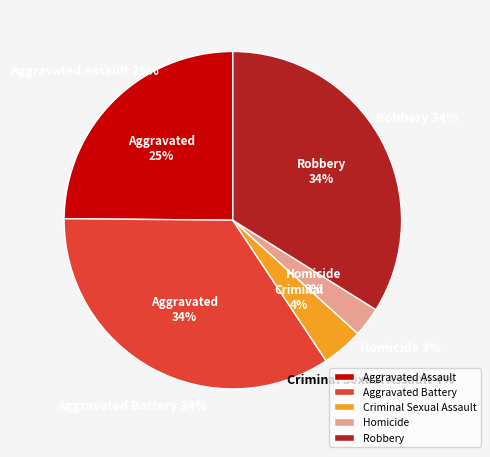

Count the number of slices in the pie.

5